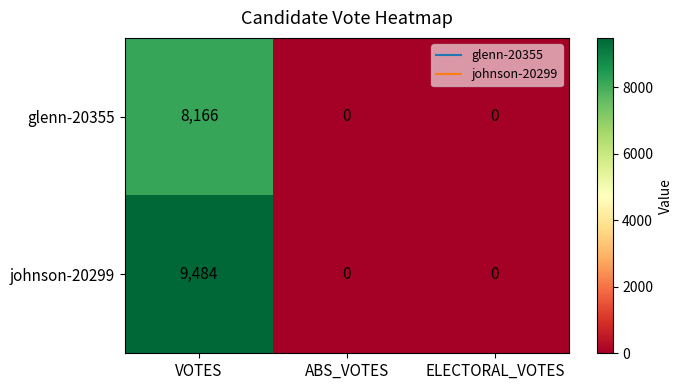

List the series in order of their peak value, highest first.

johnson-20299, glenn-20355